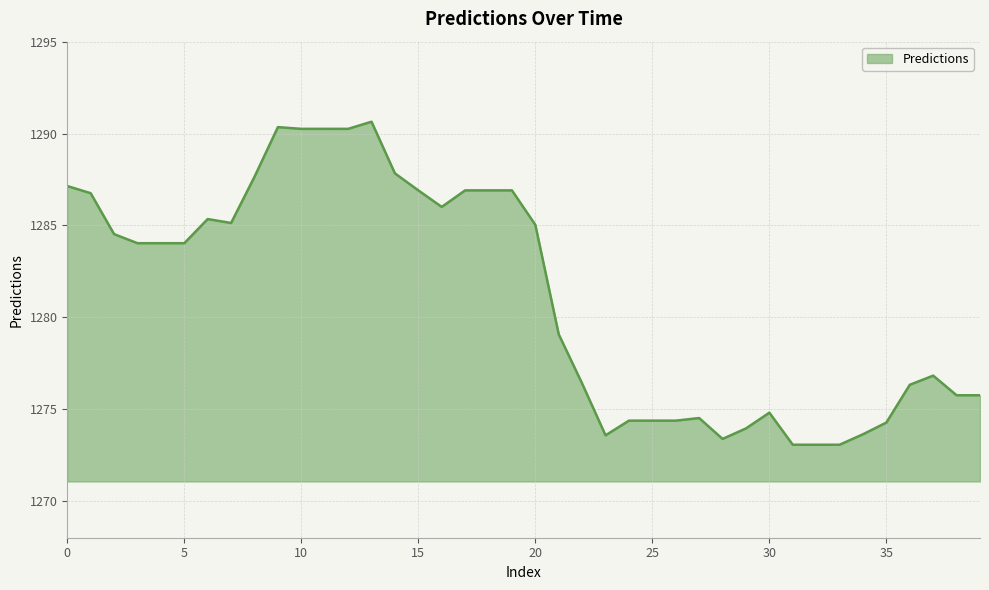

Count the number of data series in this chart.

1